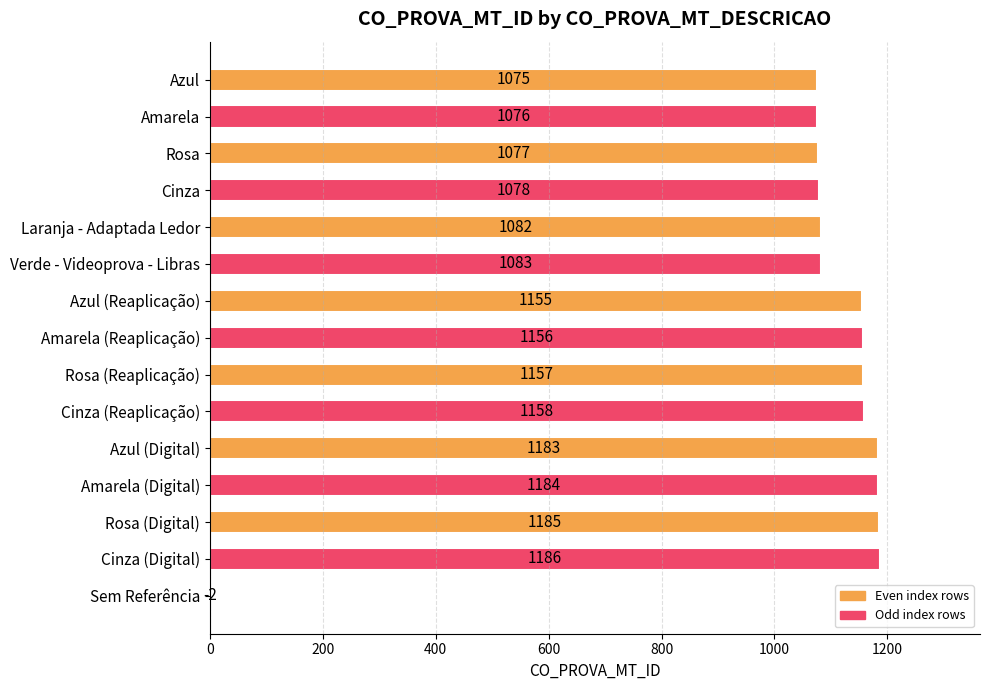

Which has a higher value, Laranja - Adaptada Ledor or Verde - Videoprova - Libras?

Verde - Videoprova - Libras